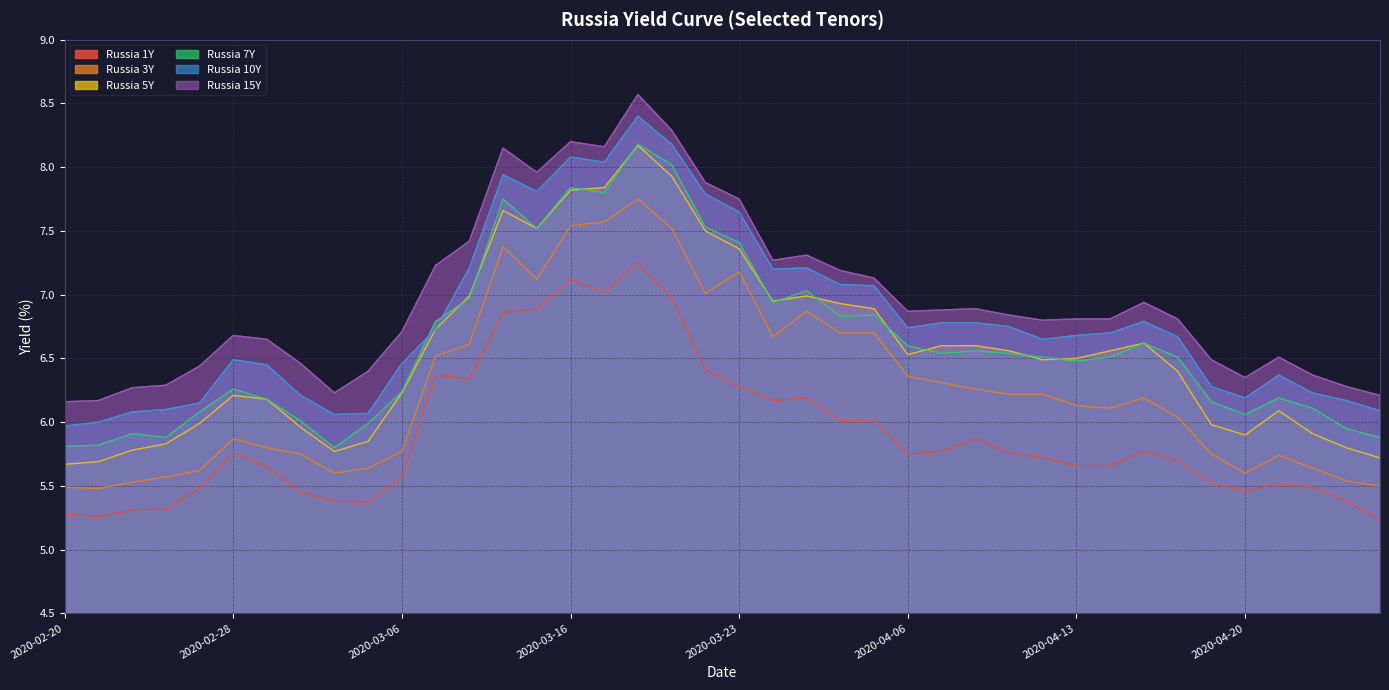

At which label does Russia 5Y reach its minimum?

2020-02-20